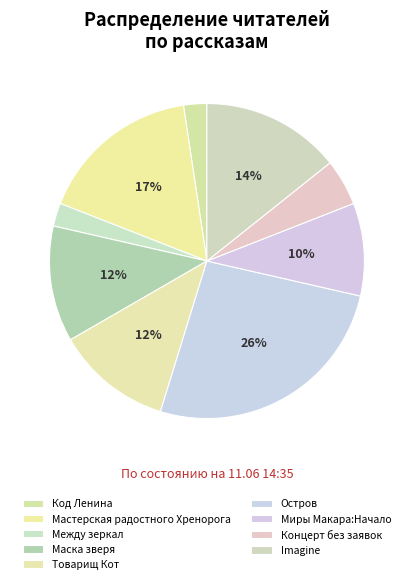

What is the largest slice in the pie chart?

Остров